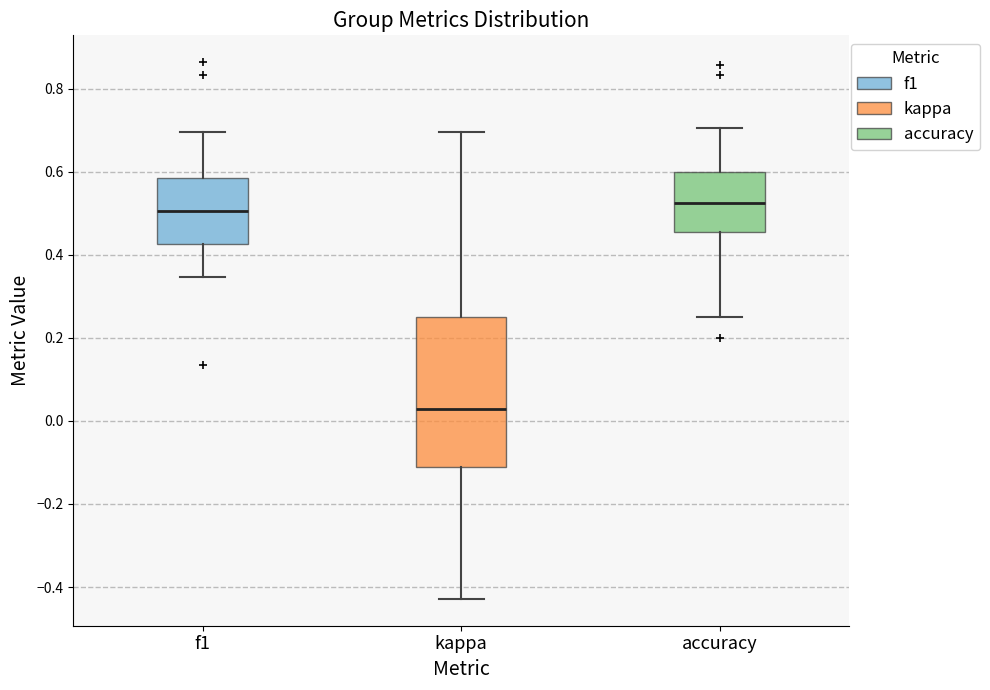

Which box is the tallest, from its lower edge to its upper edge?

kappa